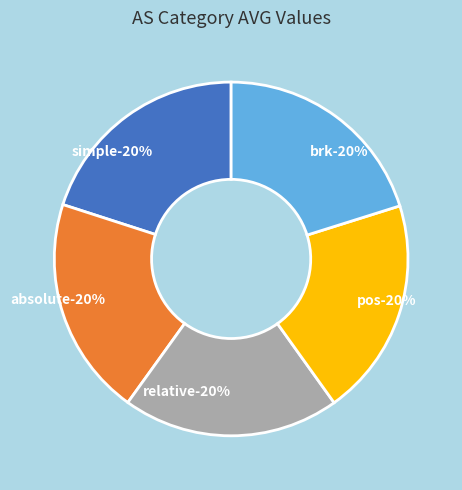

Rank the categories by value from lowest to highest.

relative, pos, simple, absolute, brk